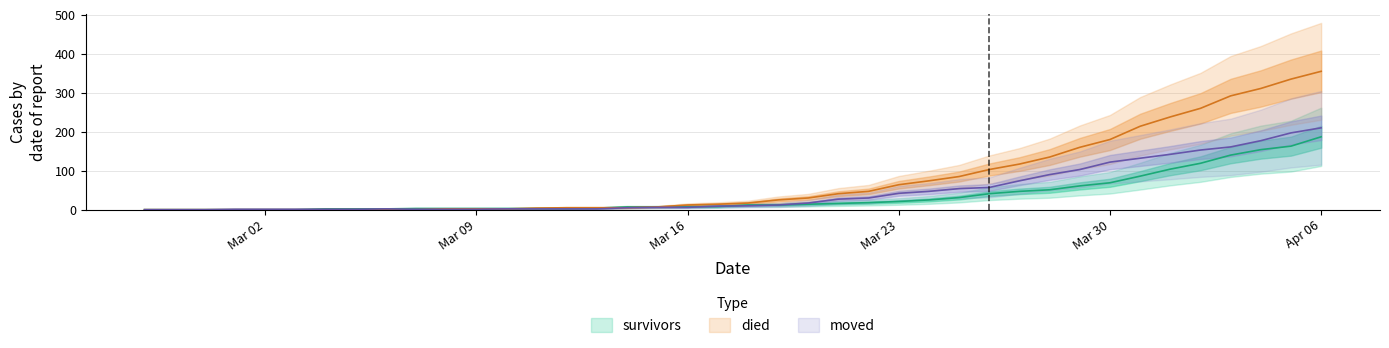

What position from the right is Mar 02?

36